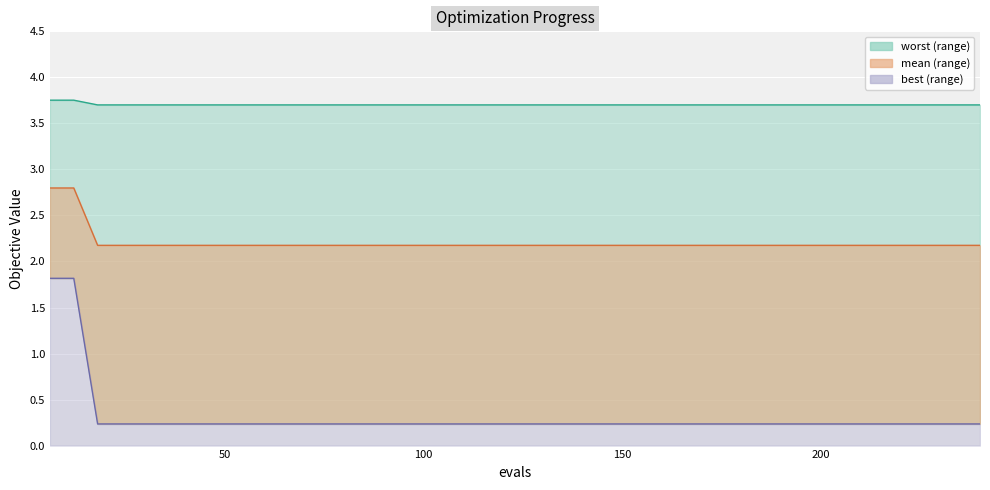

Between 48 and 210, which is larger?

48